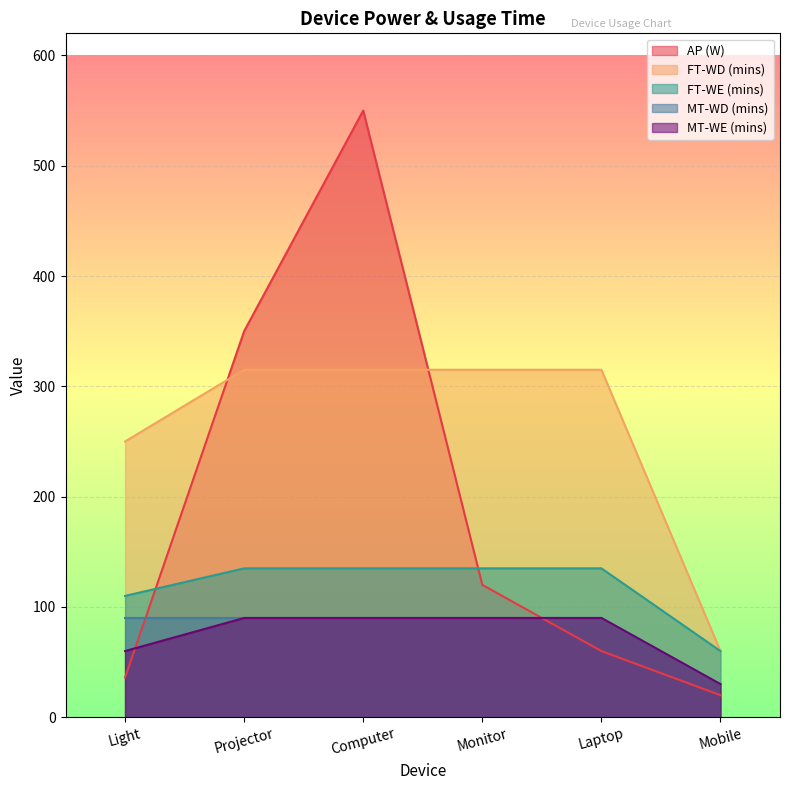

What is the lowest value of the FT-WE (mins) series?

60